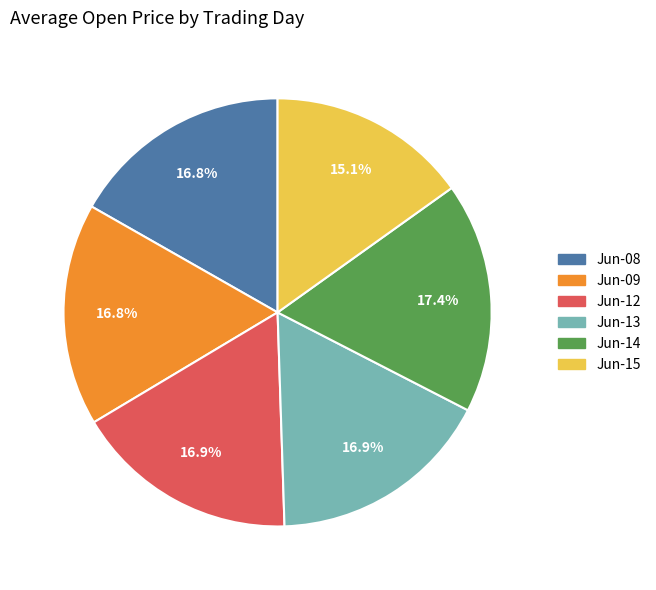

How many segments does this pie chart have?

6